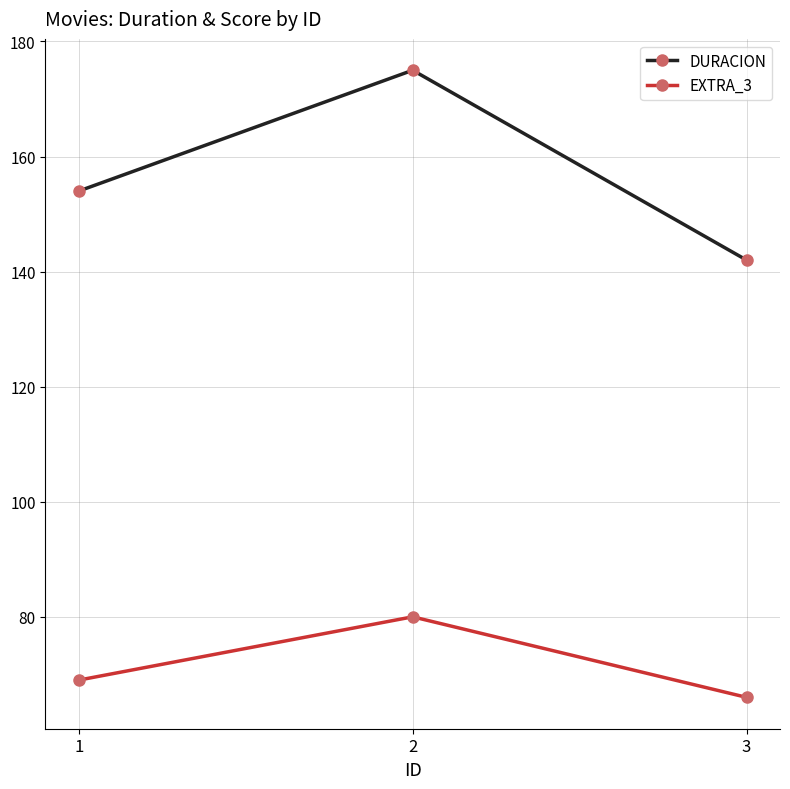

True or false: DURACION has a value of 267 at 2.

False